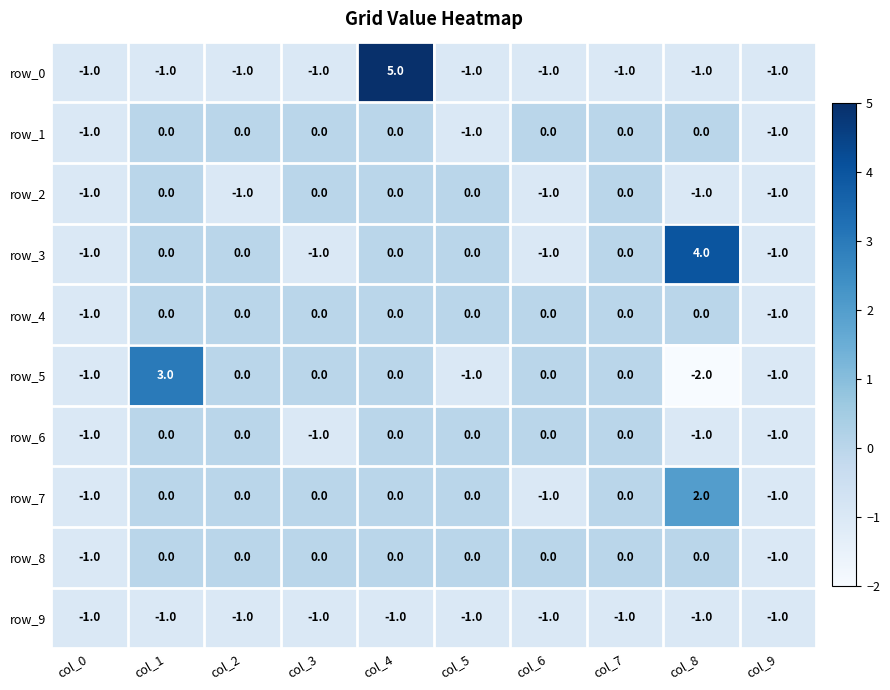

What is the total value across all series at col_0?

-10